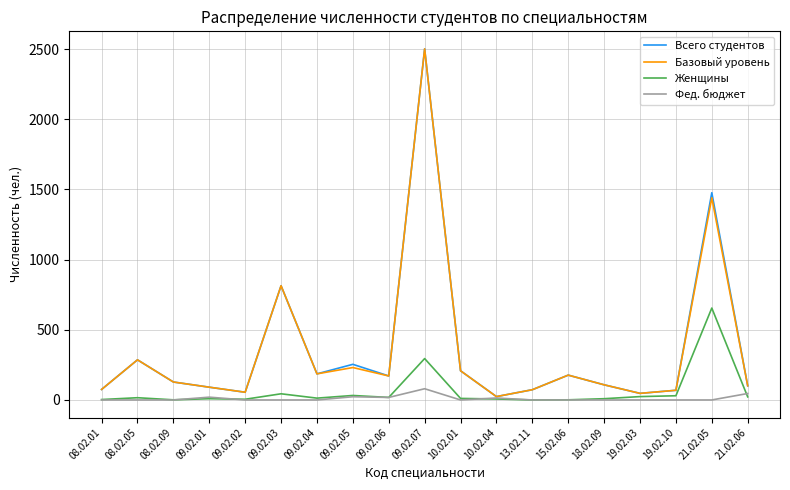

Which series ends up on top after the final intersection of Женщины and Фед. бюджет?

Фед. бюджет